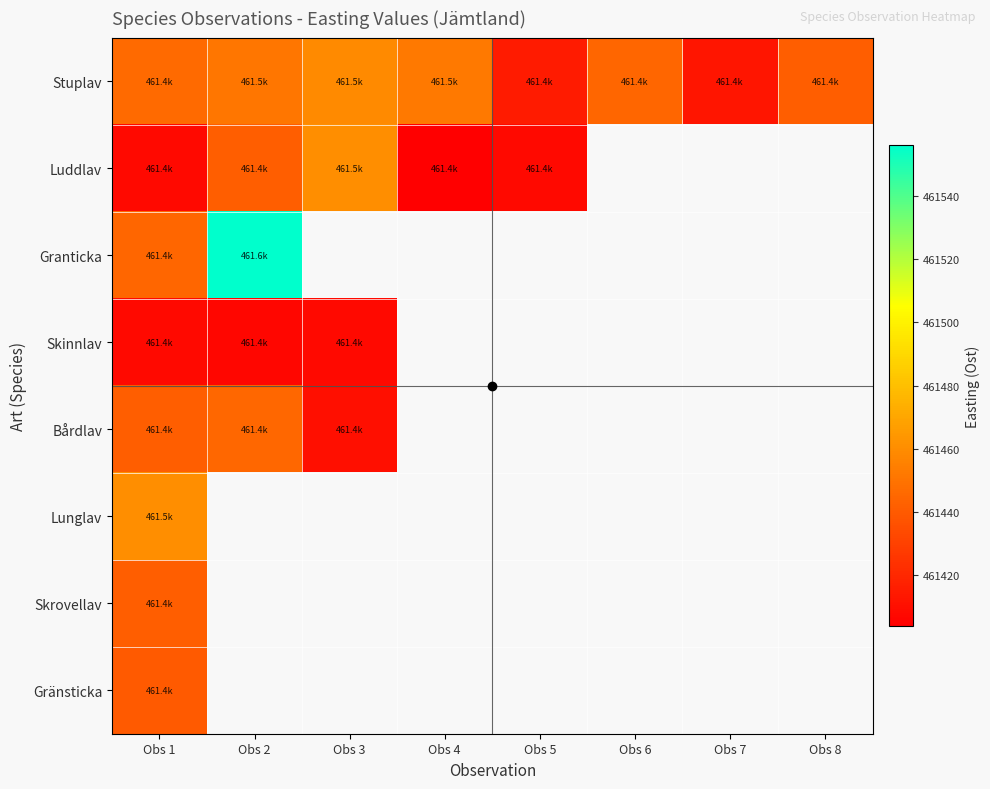

Is it true that Stuplav equals 461414.9 at Obs 5?

True